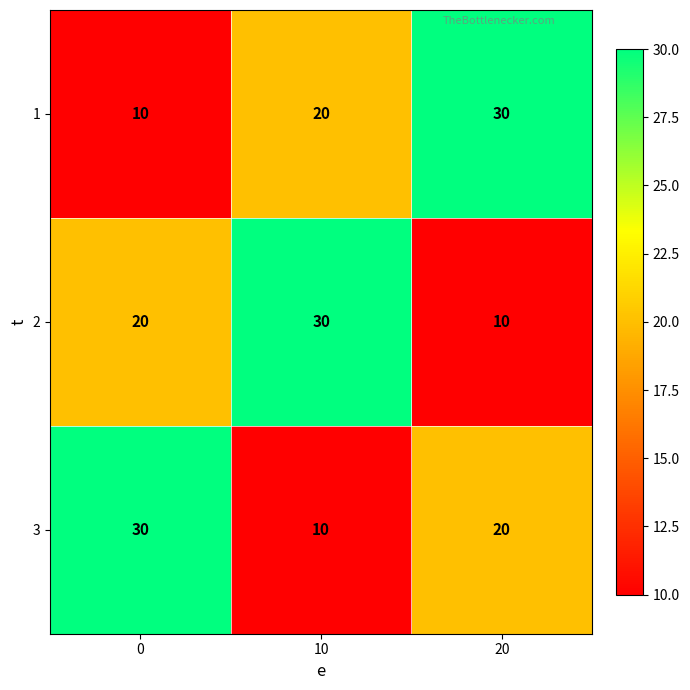

What is the total value across all series at 0?

60